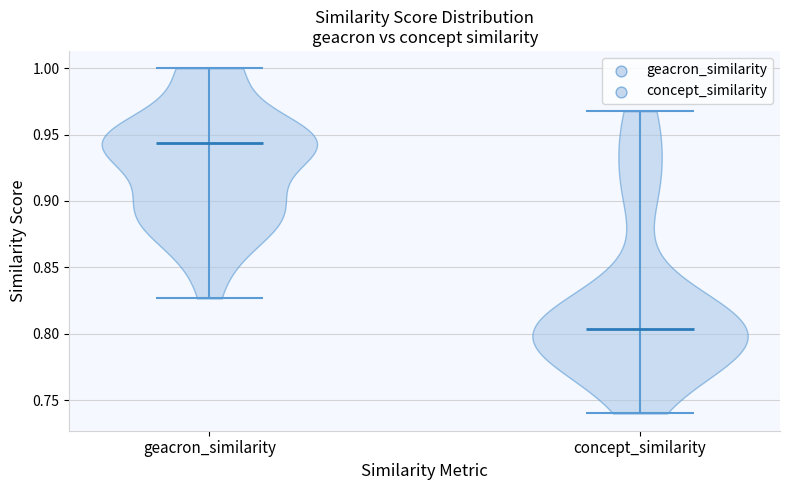

Which violin has the highest median line?

geacron_similarity